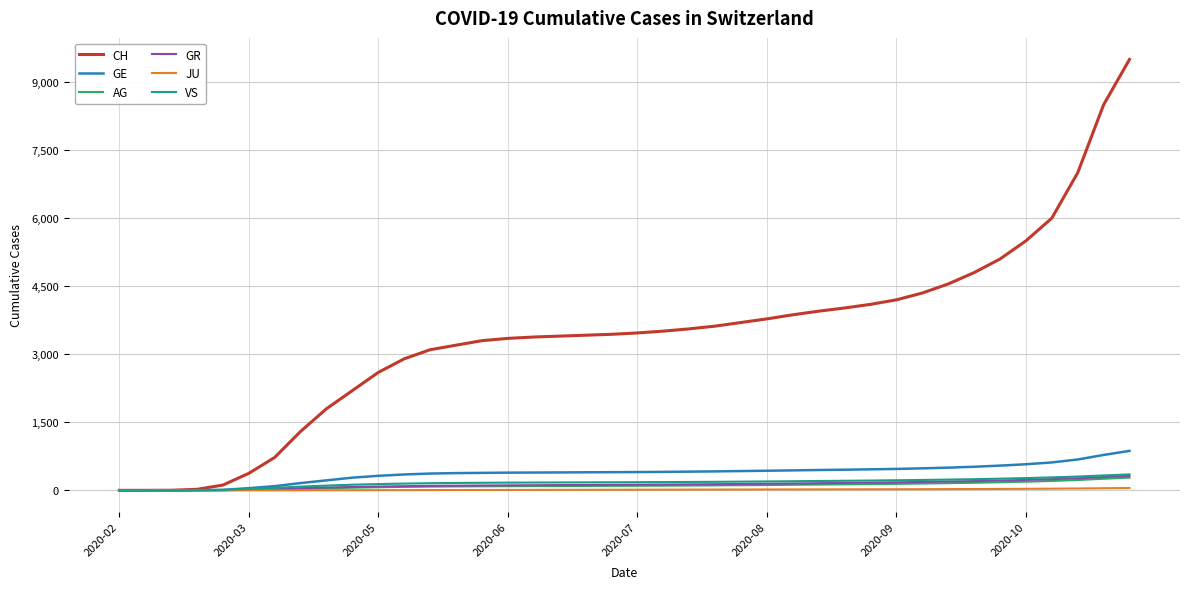

Does the chart display data point markers on the line(s)?

No